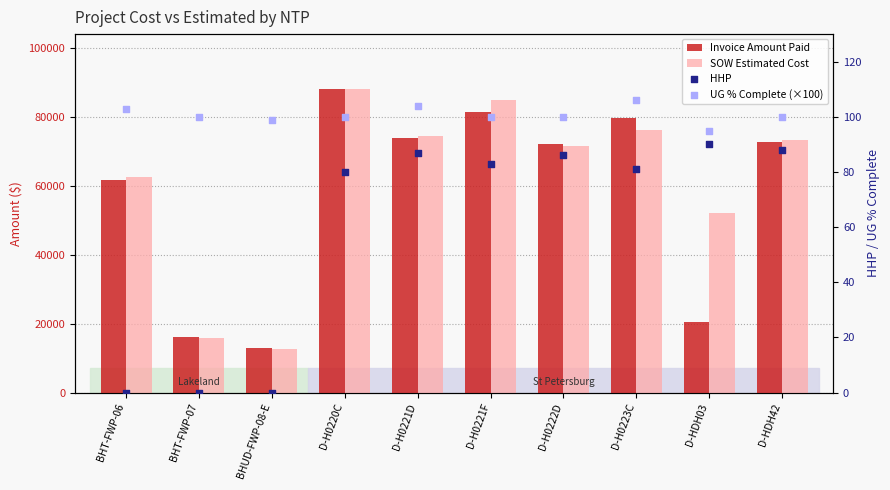

Is the value of Invoice Amount Paid at BHT-FWP-06 greater than the value of HHP at D-H0223C?

Yes